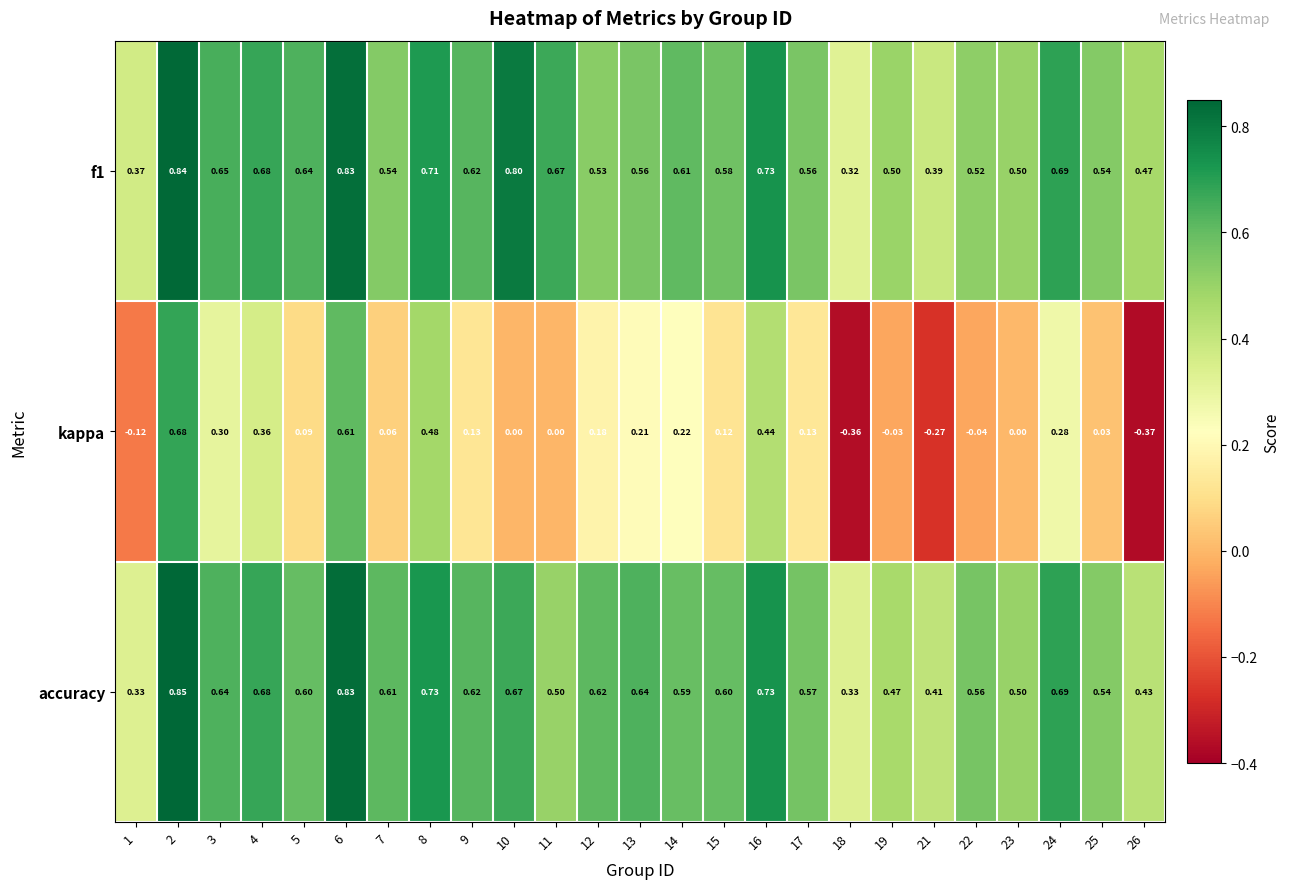

Which series changed the most between 3 and 24?

accuracy